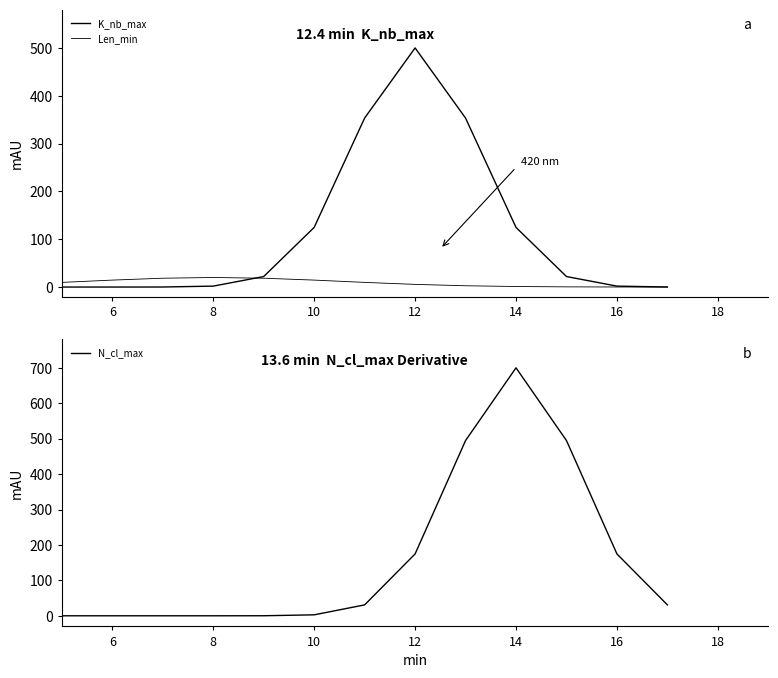

Between which two adjacent categories do Len_min and K_nb_max first intersect?

8 and 9